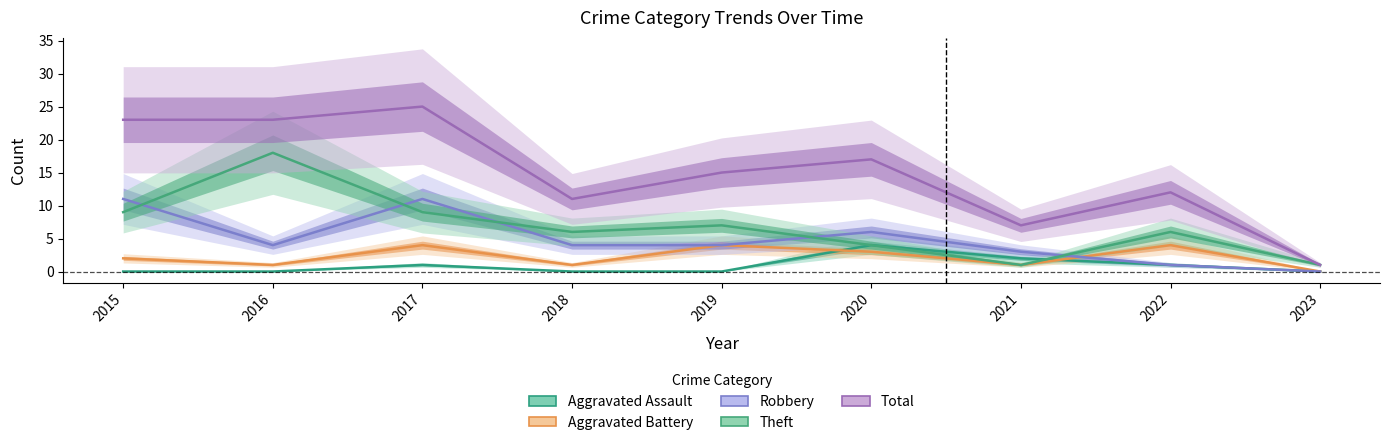

Reading left to right, what are all the values shown in this chart?

Aggravated Assault: 0	0	1	0	0	4	2	1	0
Aggravated Battery: 2	1	4	1	4	3	1	4	0
Robbery: 11	4	11	4	4	6	3	1	0
Theft: 9	18	9	6	7	4	1	6	1
Total: 23	23	25	11	15	17	7	12	1